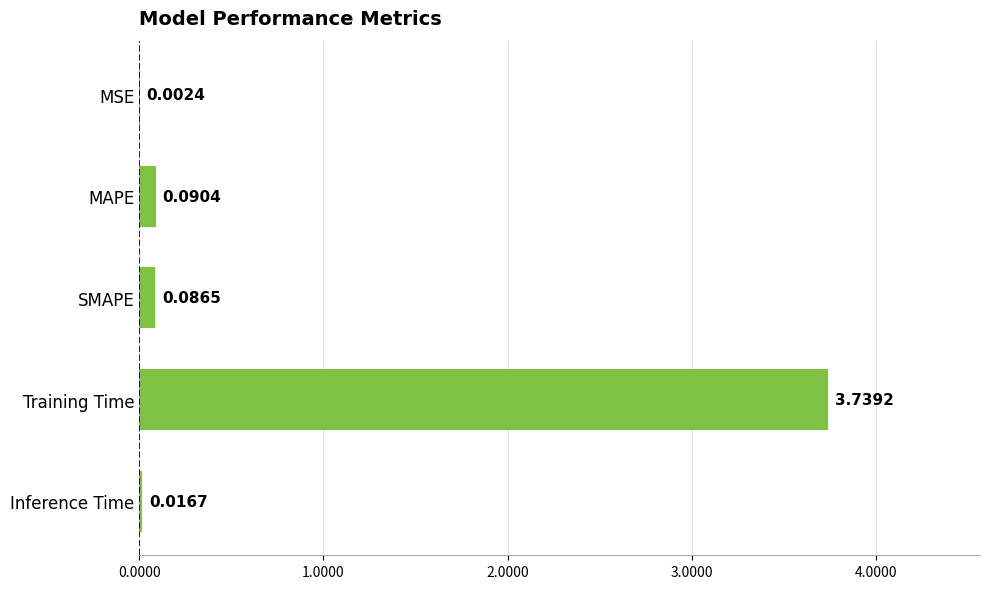

What is the sum of the values at SMAPE and Training Time?

3.8